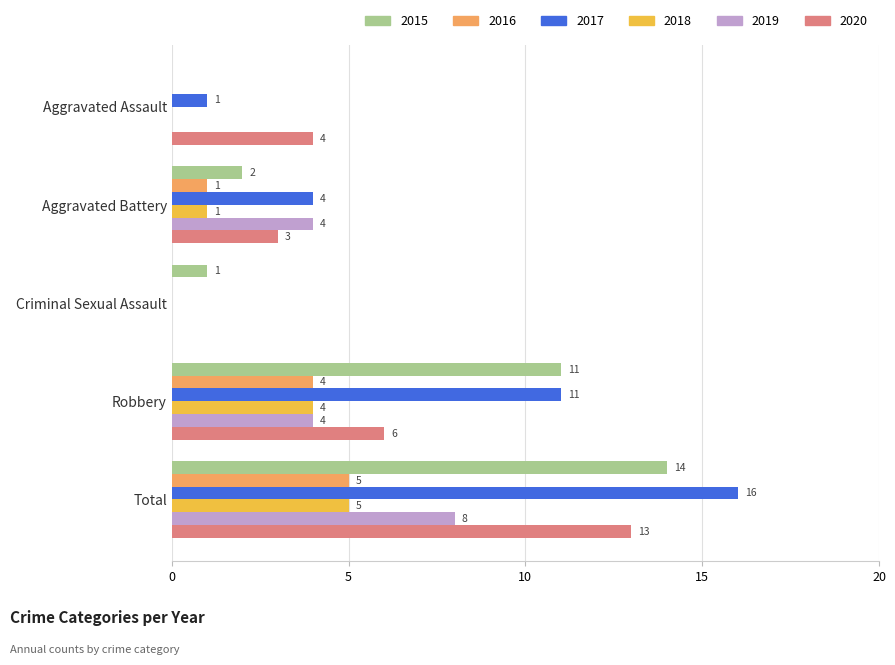

Where is 2015 nearest to the value 7?

Robbery